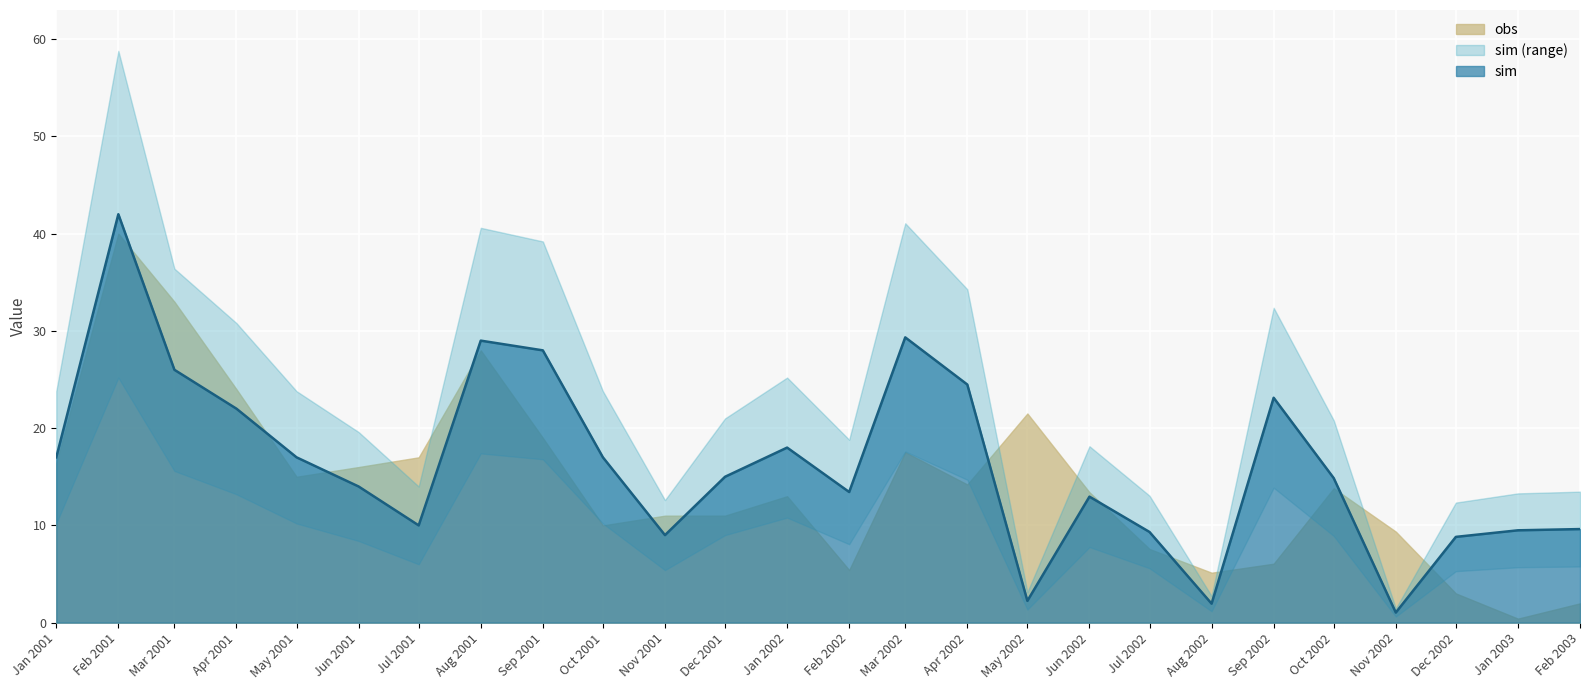

Reading left to right, what are all the values shown in this chart?

17.0	42.0	26.0	22.0	17.0	14.0	10.0	29.0	28.0	17.0	9.0	15.0	18.0	13.4	29.3	24.5	2.2	13.0	9.3	2.0	23.1	14.9	1.0	8.8	9.5	9.6